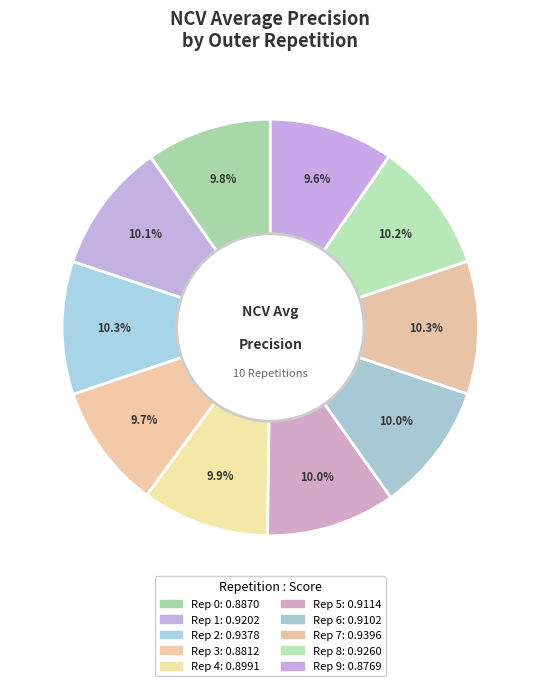

Rank the categories by value from highest to lowest.

outer-repetition7, outer-repetition2, outer-repetition8, outer-repetition1, outer-repetition5, outer-repetition6, outer-repetition4, outer-repetition0, outer-repetition3, outer-repetition9